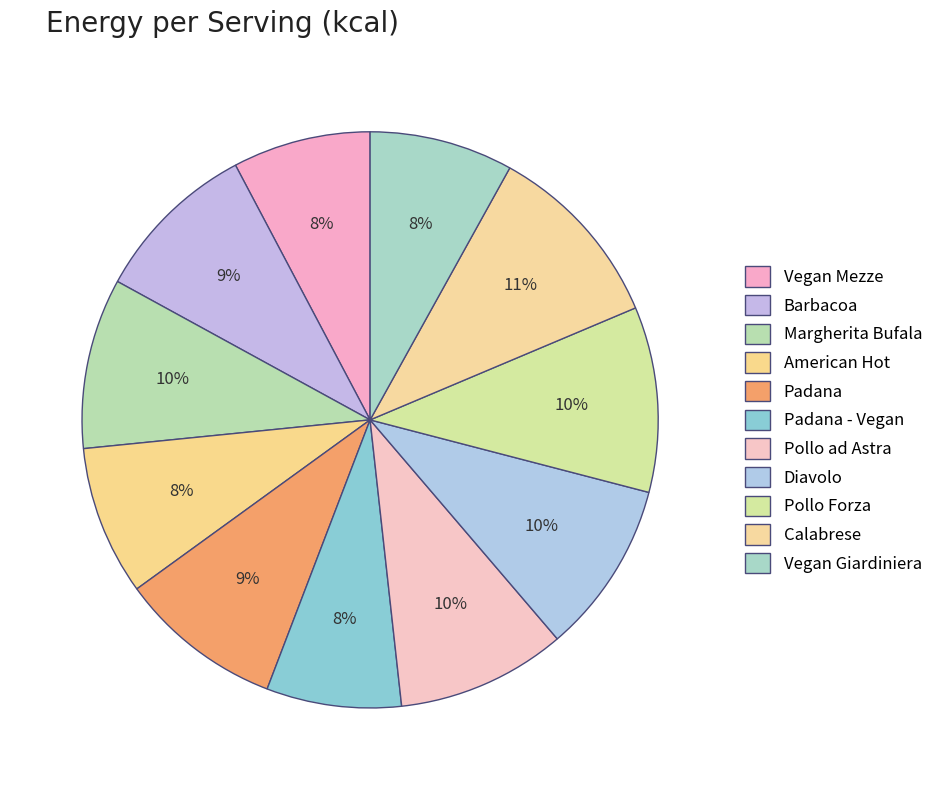

What percentage is the Padana slice, to the nearest percent?

9%